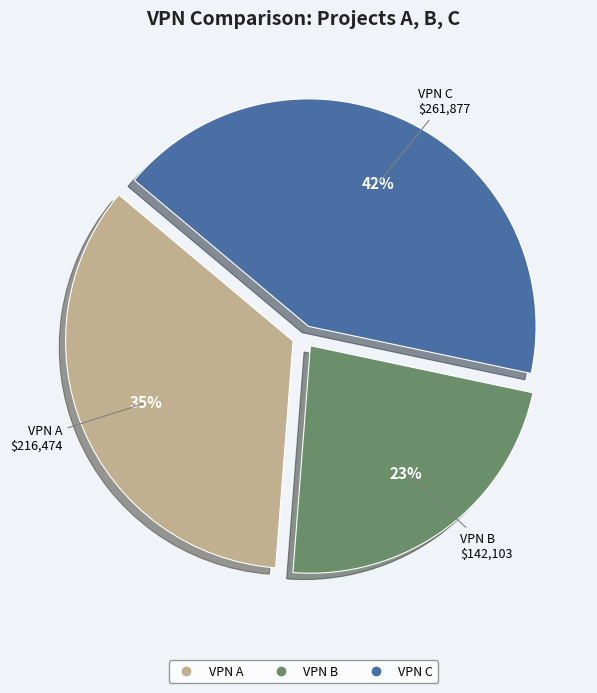

What is the smallest slice in the pie chart?

VPN B